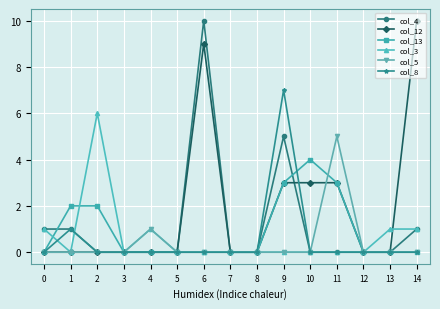

What are all the series names shown in the legend?

col_4, col_12, col_13, col_3, col_5, col_8